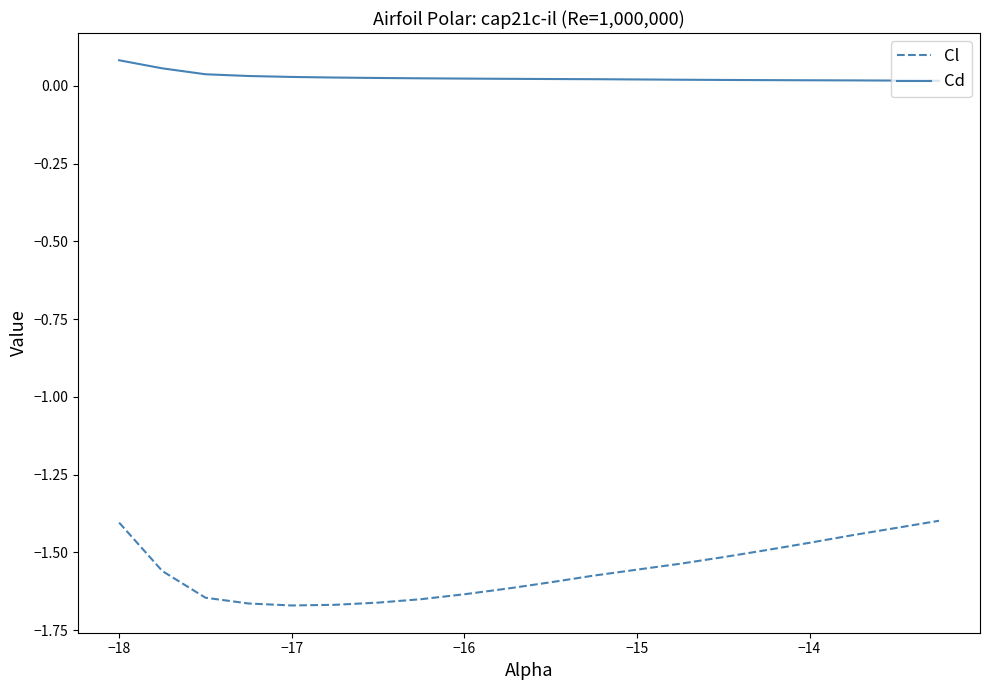

True or false: Cd and Cl cross at least once.

False